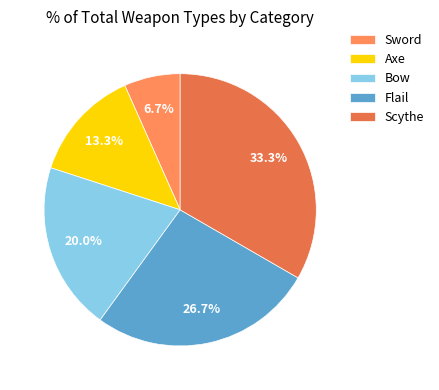

What is the change in value from Bow to Scythe?

+2